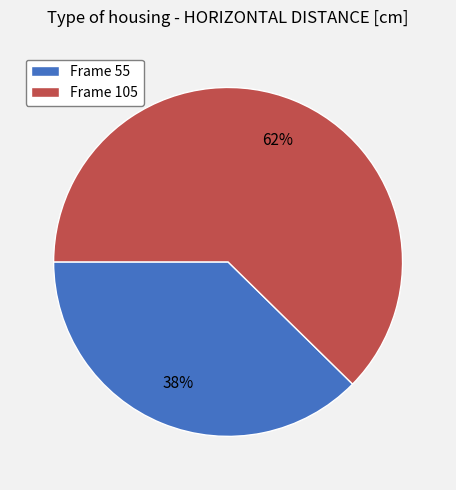

Which category has the smallest portion of the pie?

Frame 55